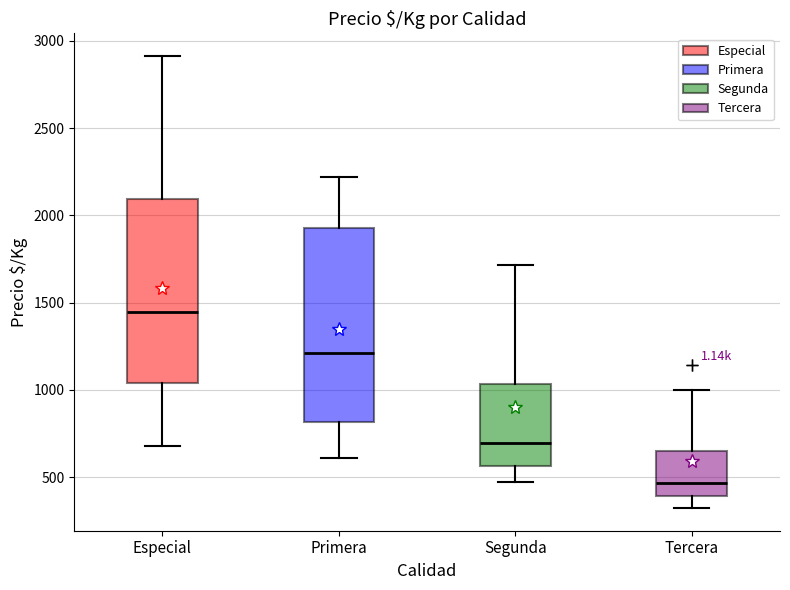

Where does the lower whisker of the box for Primera end on the y-axis? The values are not printed on the chart, so give them approximately, as read against the axis.

600